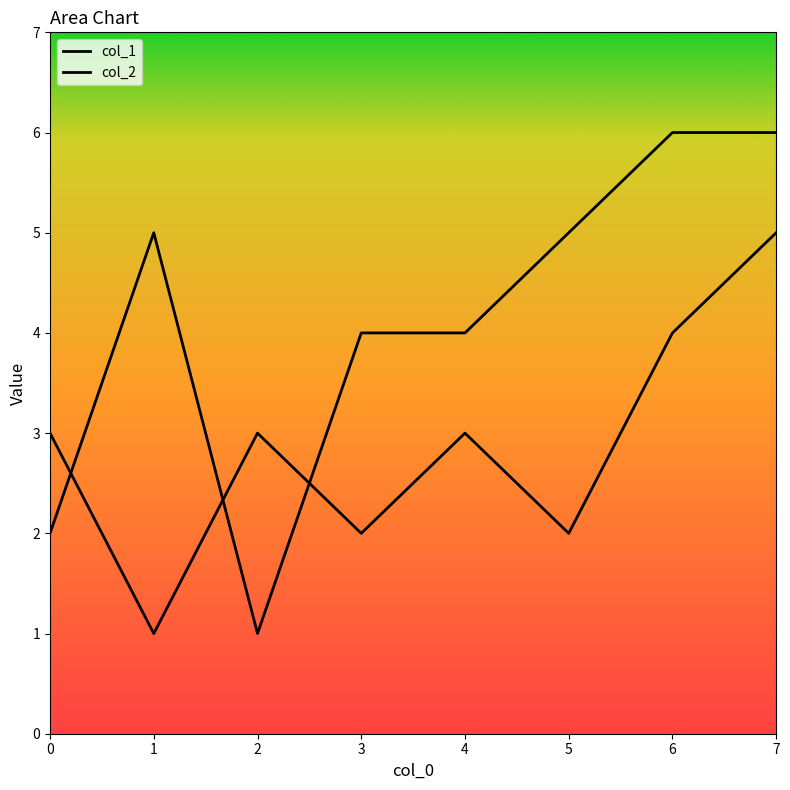

At how many categories does at least one series exceed 2?

8